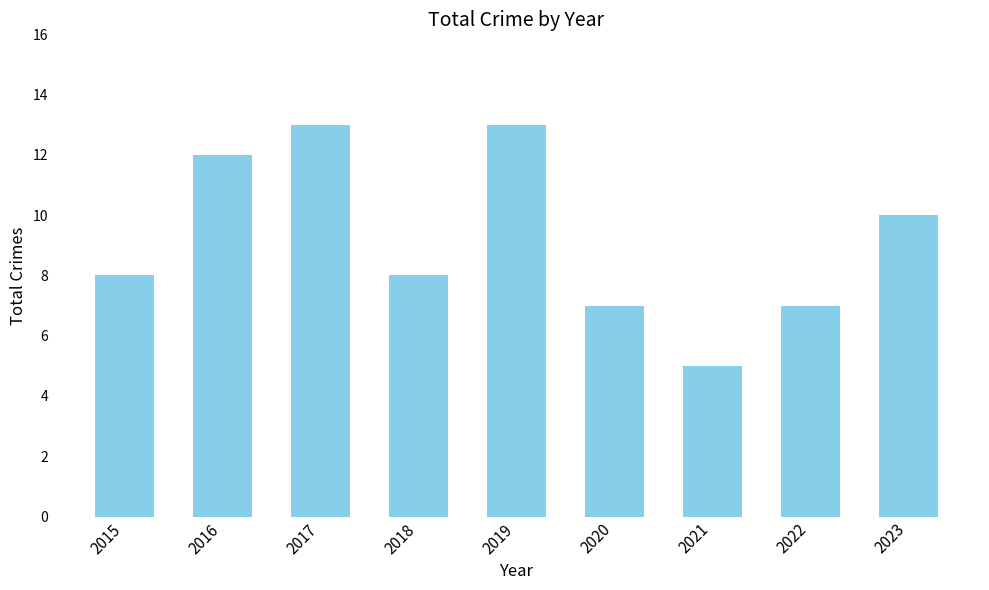

What is the difference between the maximum and minimum values?

8